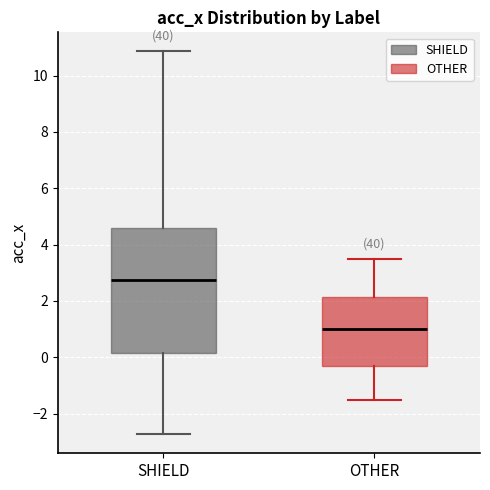

Where does the upper whisker of the box for SHIELD end on the y-axis? The values are not printed on the chart, so give them approximately, as read against the axis.

10.8